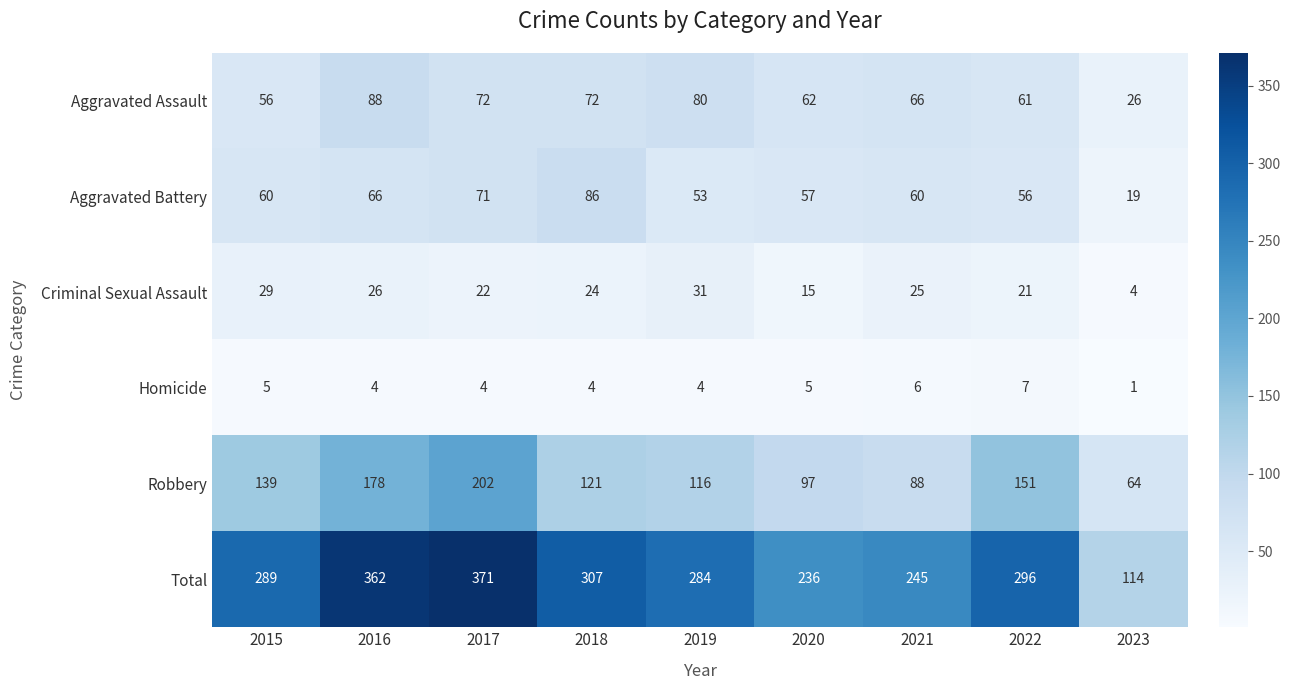

At which label does Total reach its minimum?

2023